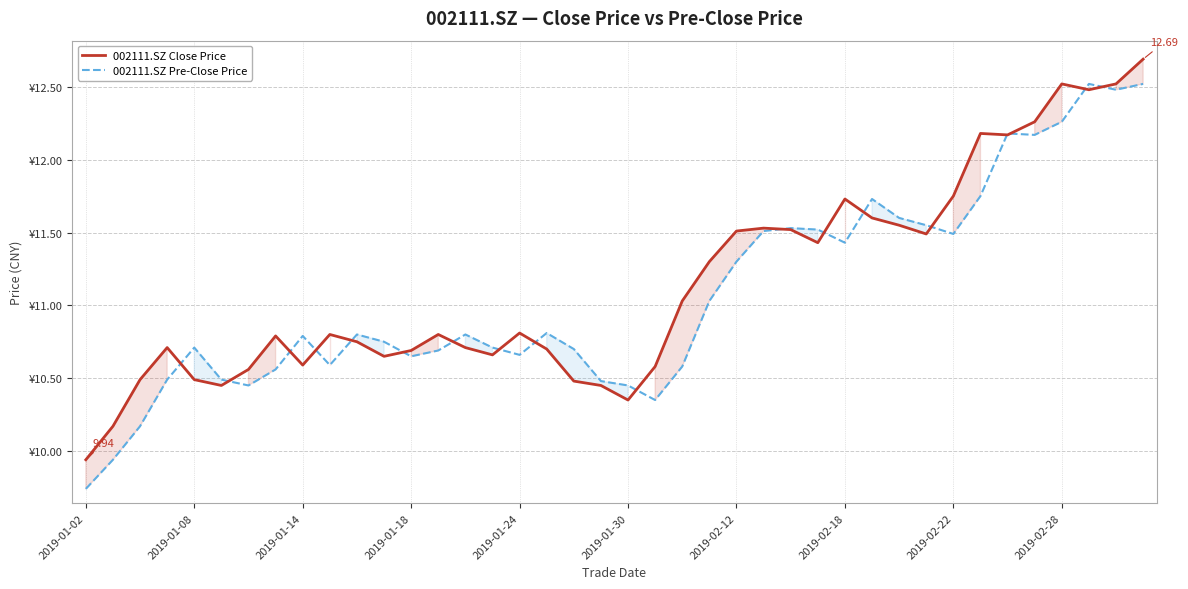

True or false: 002111.SZ Close Price and 002111.SZ Pre-Close Price intersect in this chart.

True